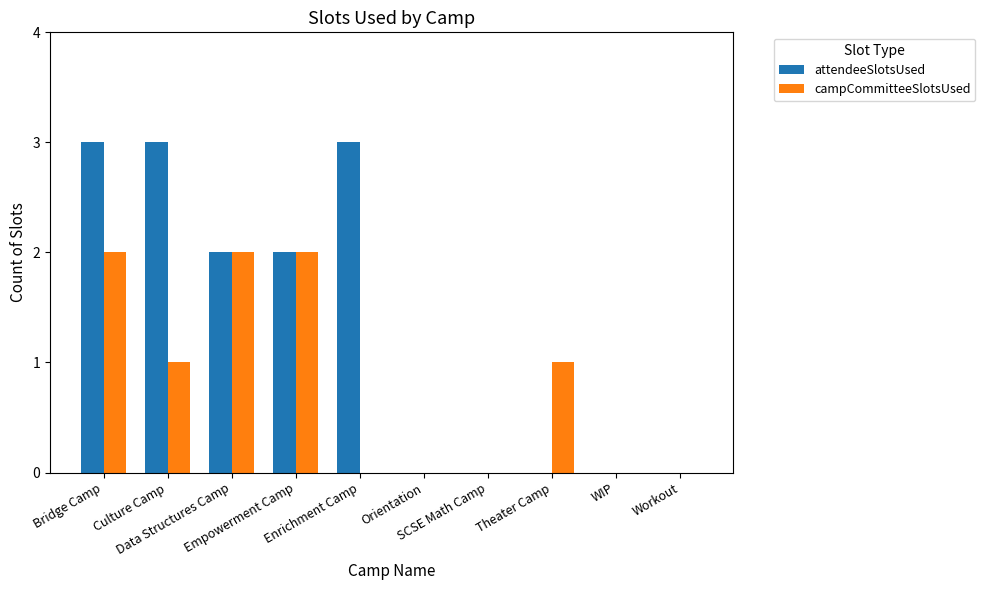

Which series has the largest total across all categories?

attendeeSlotsUsed